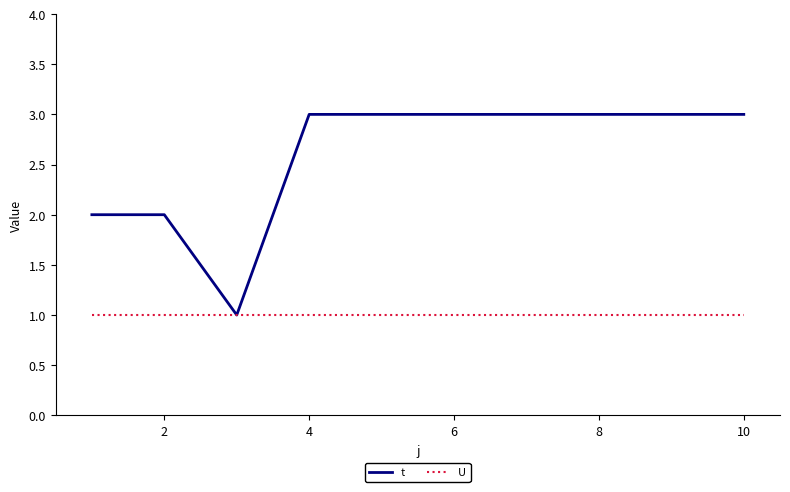

Which series has the widest spread of values?

t